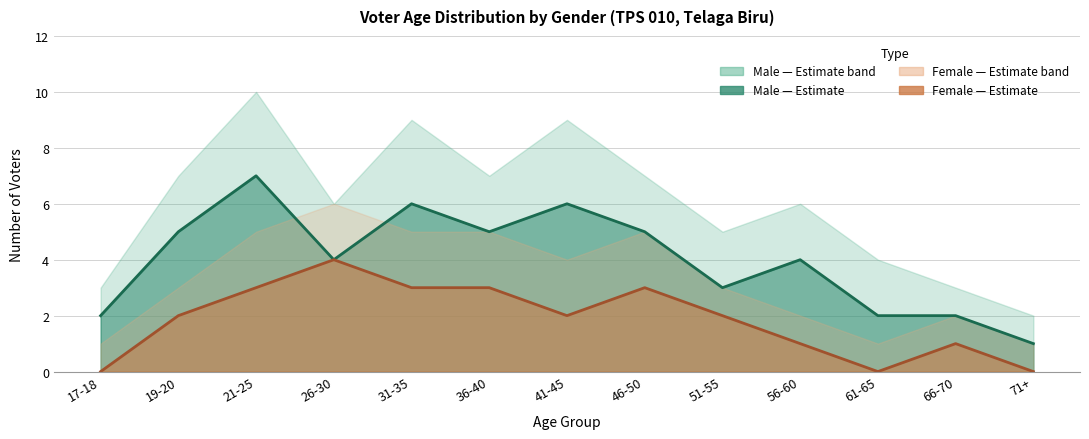

Reading left to right, list all the values displayed in this chart.

Male (L): 17-18=2	19-20=5	21-25=7	26-30=4	31-35=6	36-40=5	41-45=6	46-50=5	51-55=3	56-60=4	61-65=2	66-70=2	71+=1
Female (P): 17-18=0	19-20=2	21-25=3	26-30=4	31-35=3	36-40=3	41-45=2	46-50=3	51-55=2	56-60=1	61-65=0	66-70=1	71+=0